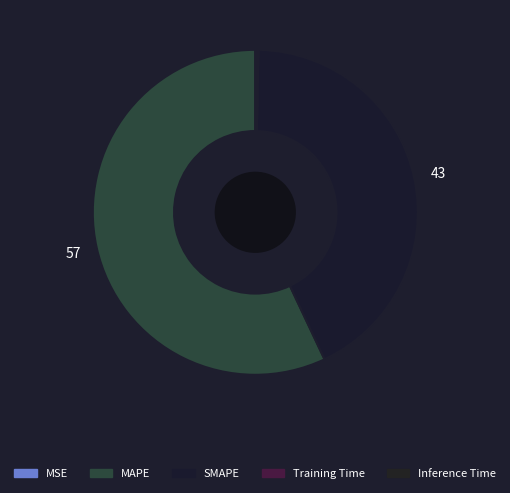

To the nearest percent, what is the difference between the SMAPE and Inference Time slice percentages?

42%